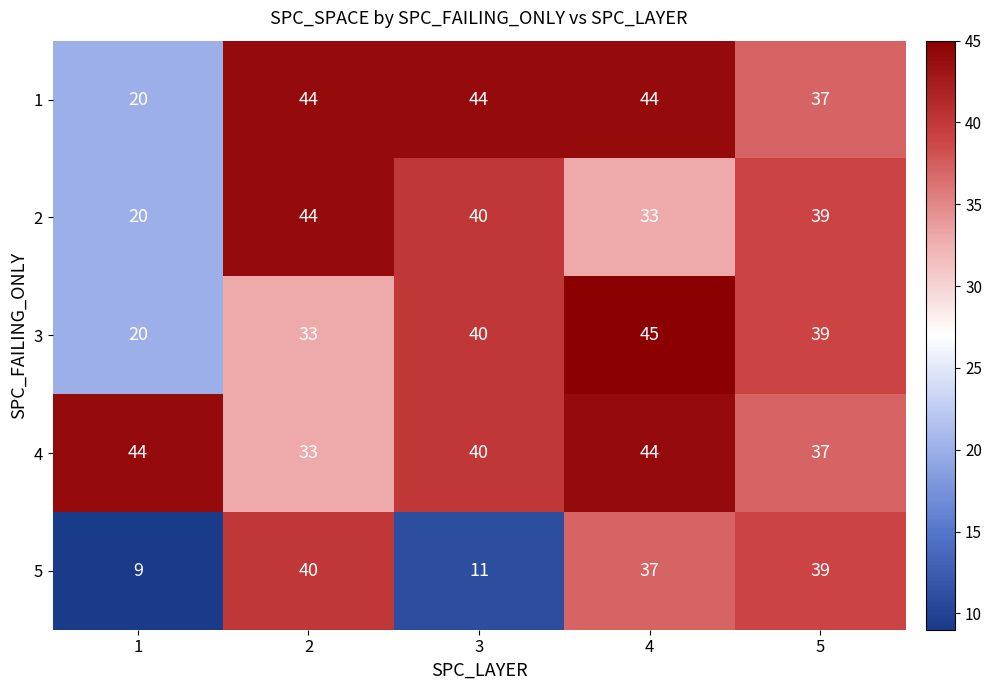

What is the total value across all series at 5?

191